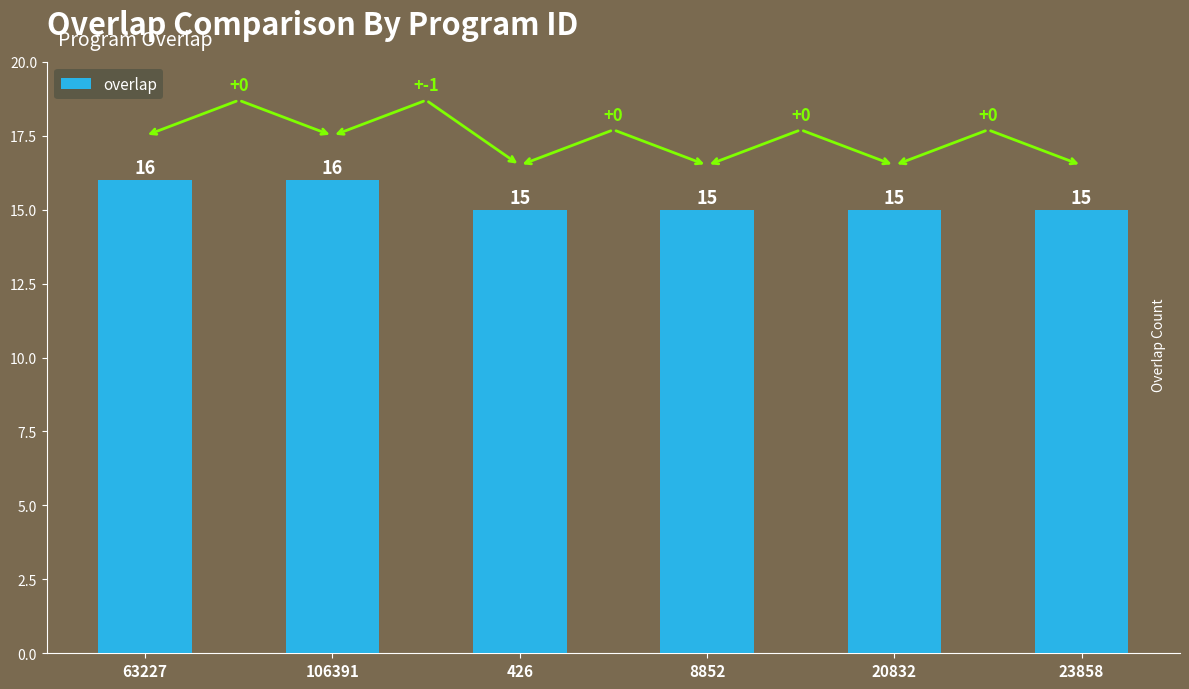

What is the smallest value displayed?

15